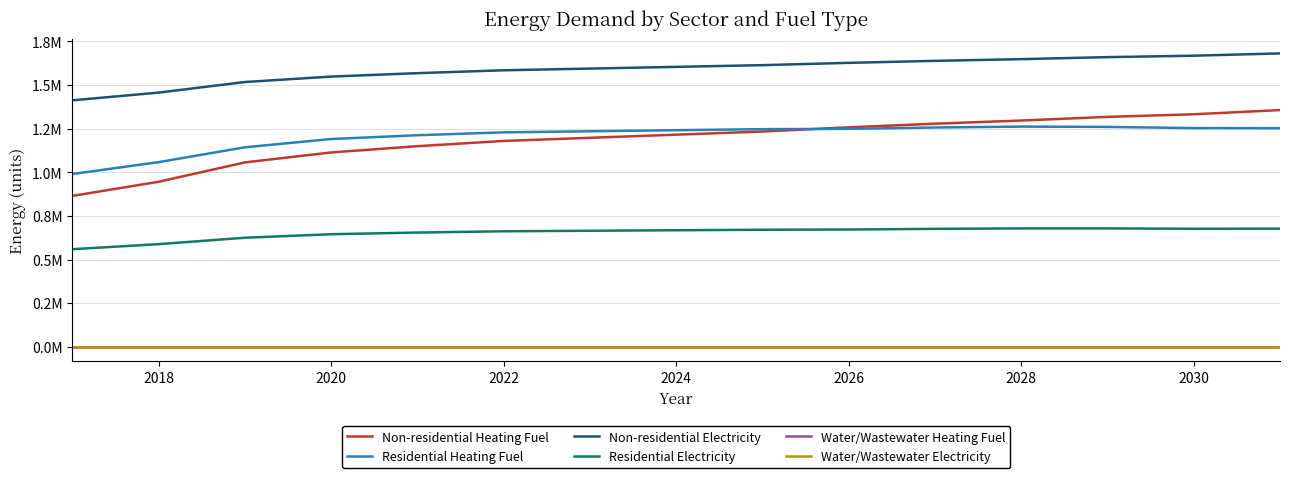

What is the label of the 14th point from the right?

2018